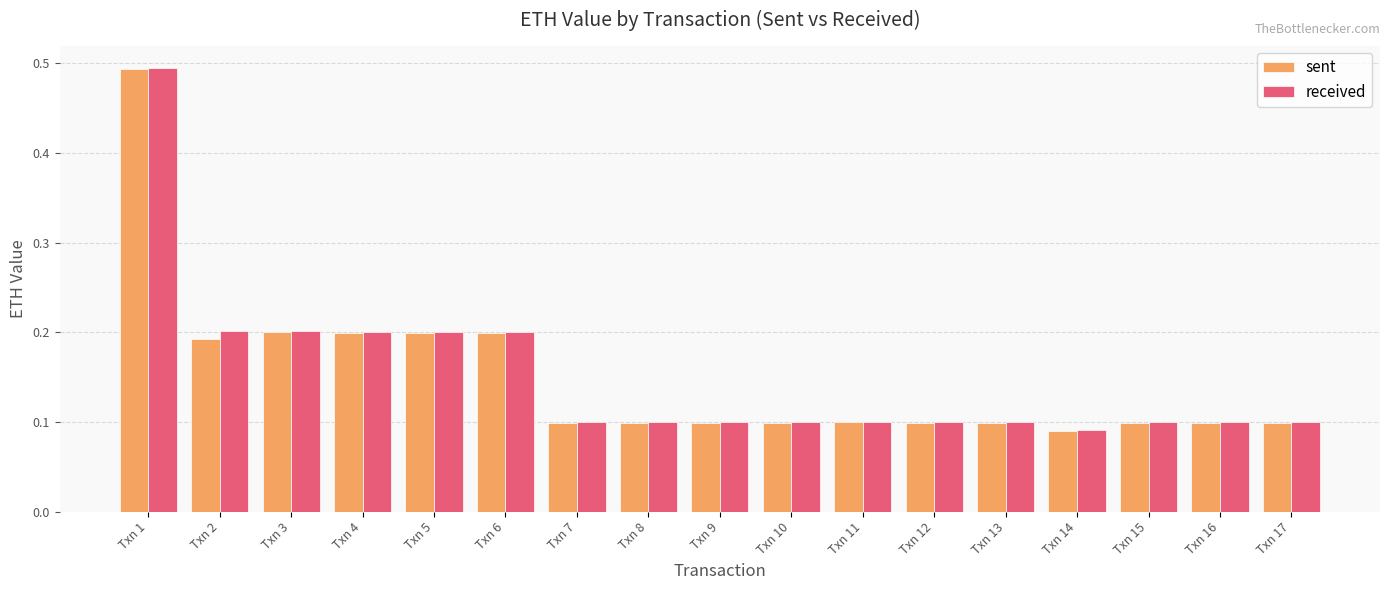

What is the sum of all sent values?

2.6